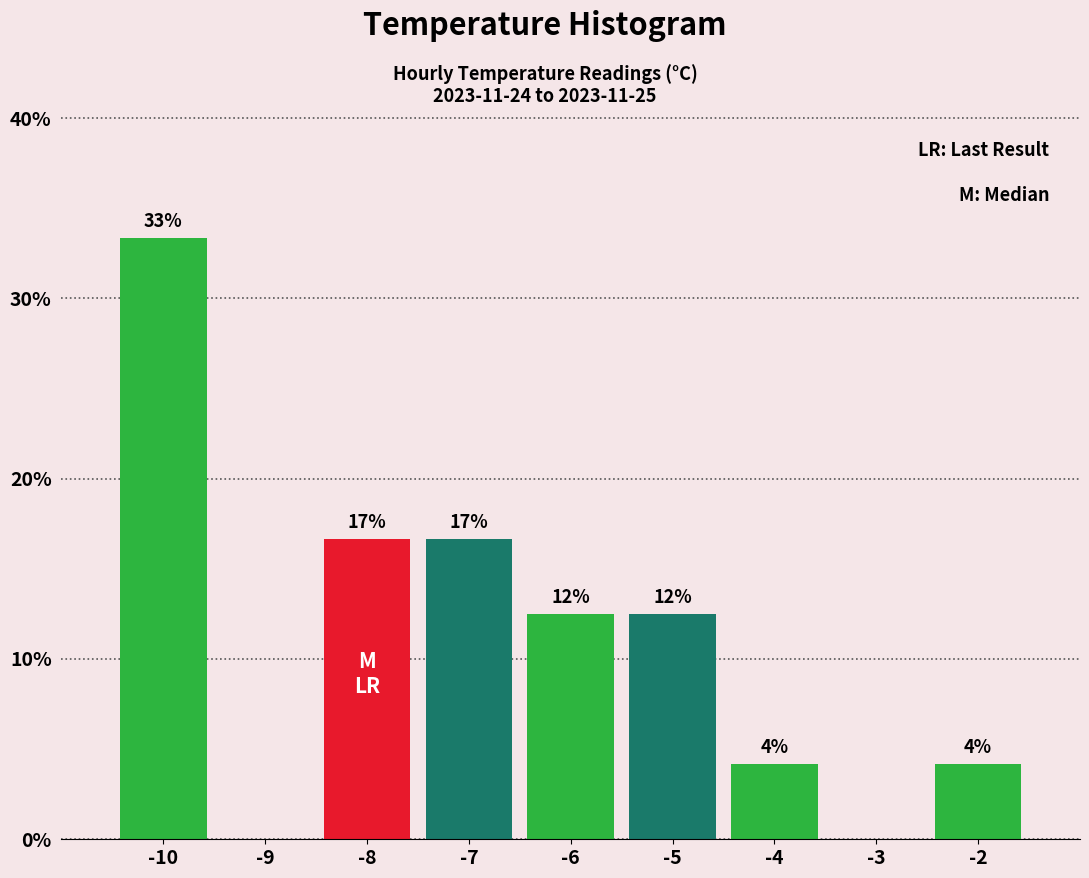

Are the bars horizontal?

No